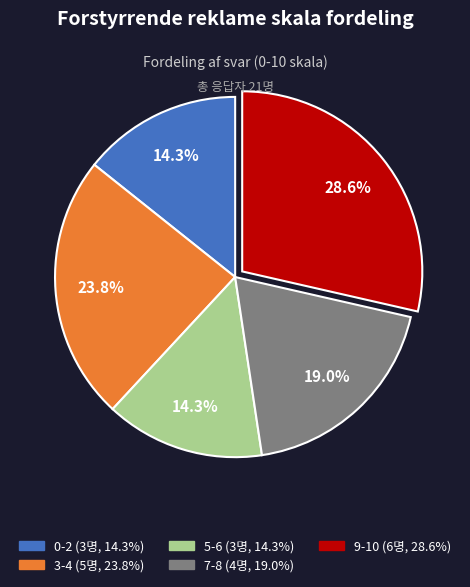

How much of the chart is everything except 5-6?

85.7%